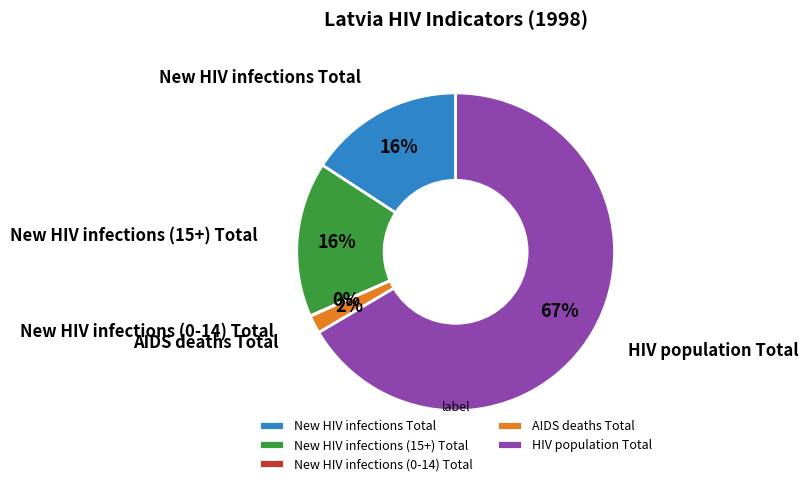

Which slice represents more than half of the pie?

HIV population Total